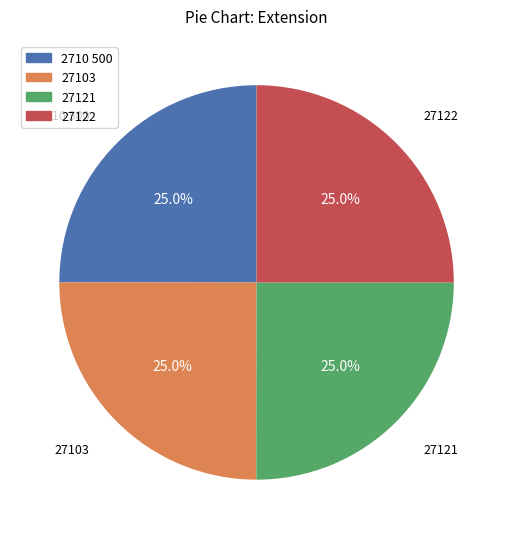

Count the number of slices in the pie.

4